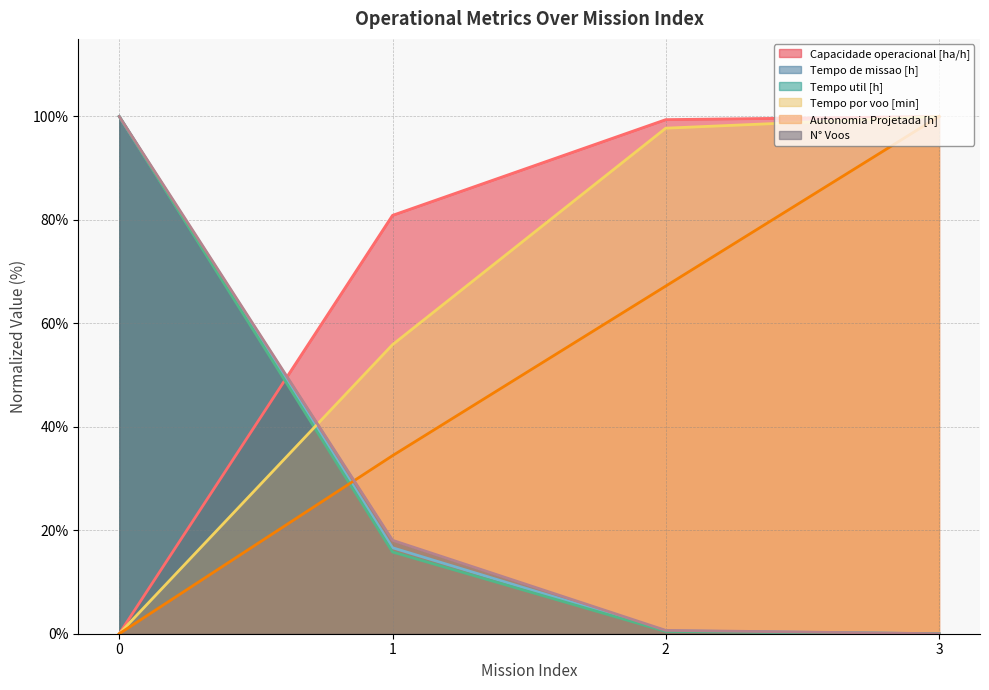

True or false: N° Voos and Autonomia Projetada [h] cross at least once.

True